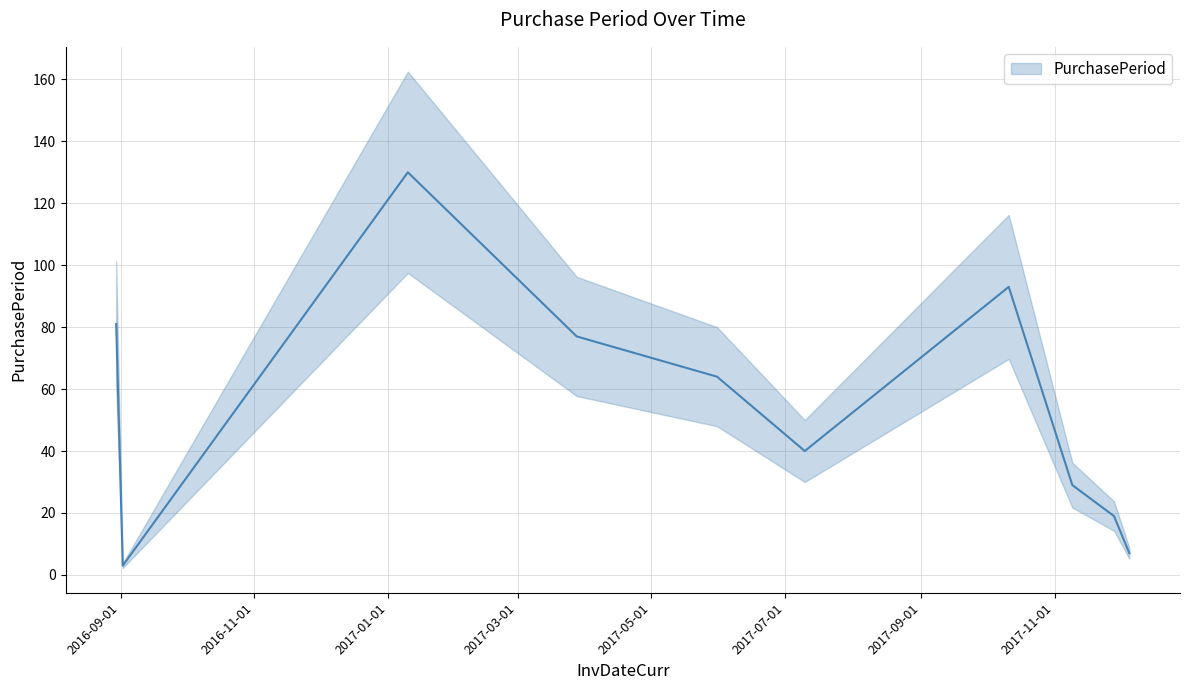

Reading right to left, list all the values displayed in this chart.

2017-12-05=7	2017-11-28=19	2017-11-09=29	2017-10-11=93	2017-07-10=40	2017-05-31=64	2017-03-28=77	2017-01-10=130	2016-09-02=3	2016-08-30=81